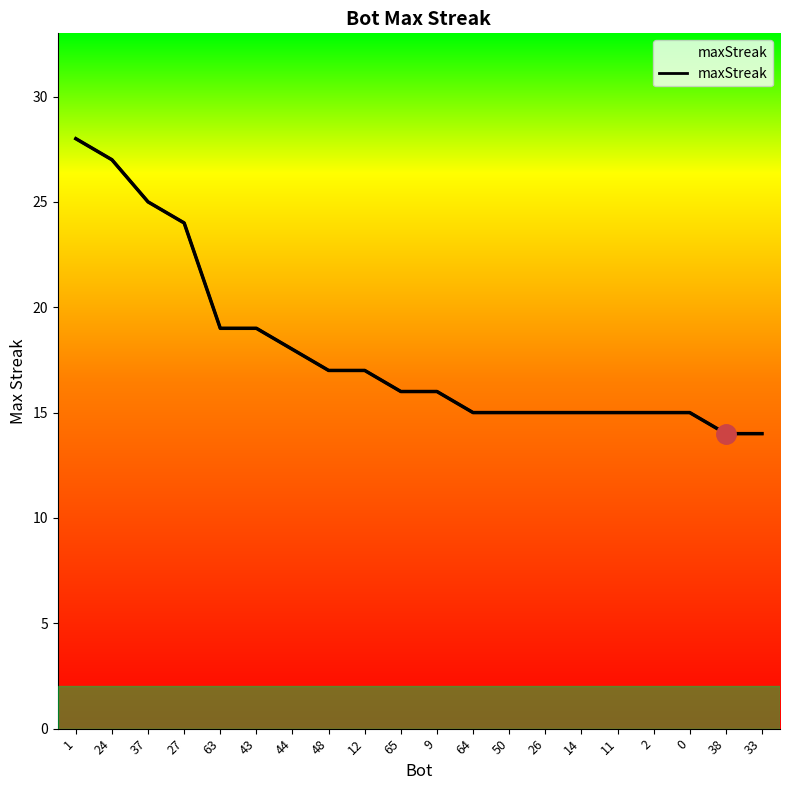

What is the average value?

18